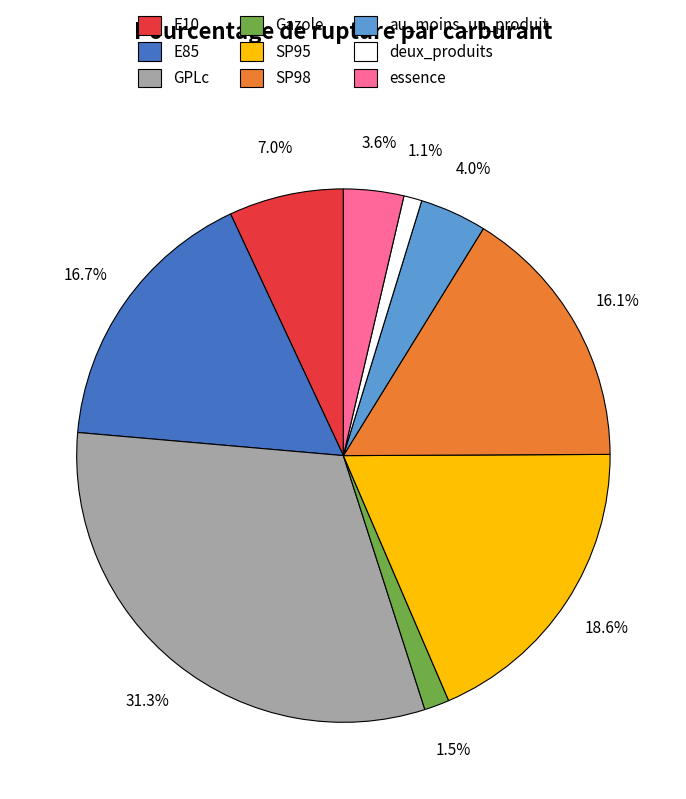

How many segments does this pie chart have?

9